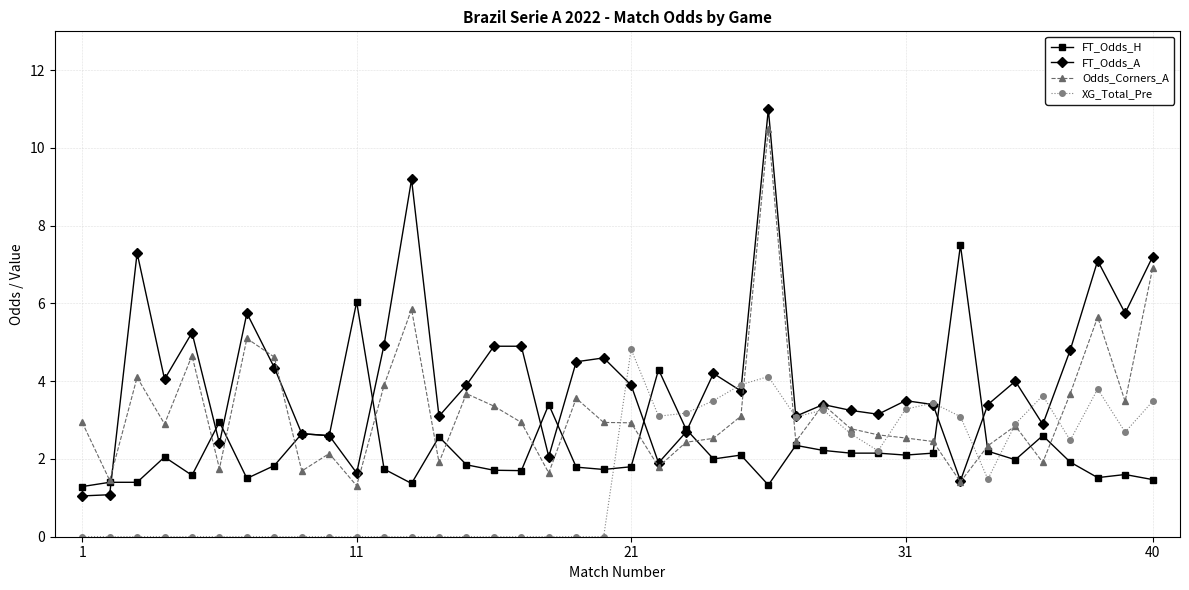

Which series has the largest total across all categories?

FT_Odds_A